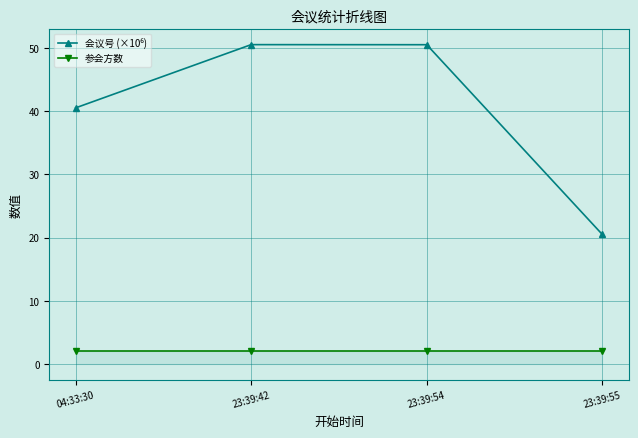

What is the smallest value displayed?

2.0